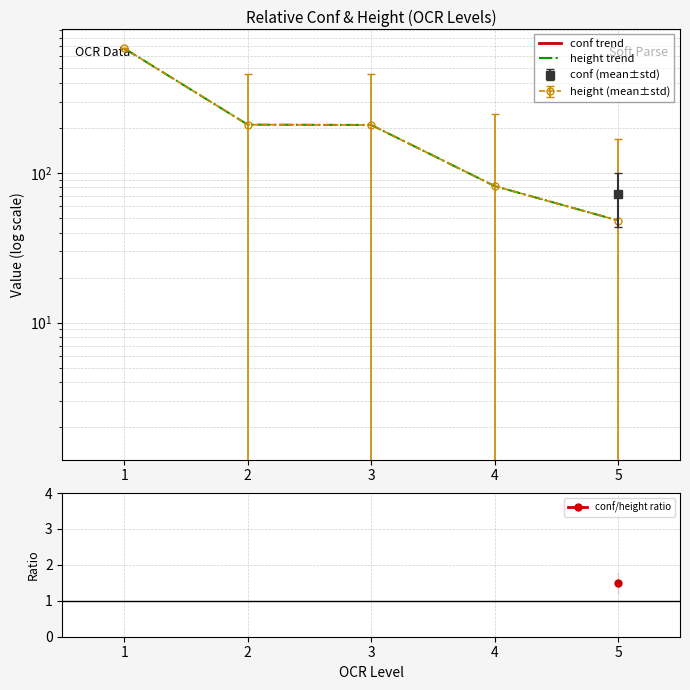

True or false: the data shows 83.4 at 4.

False